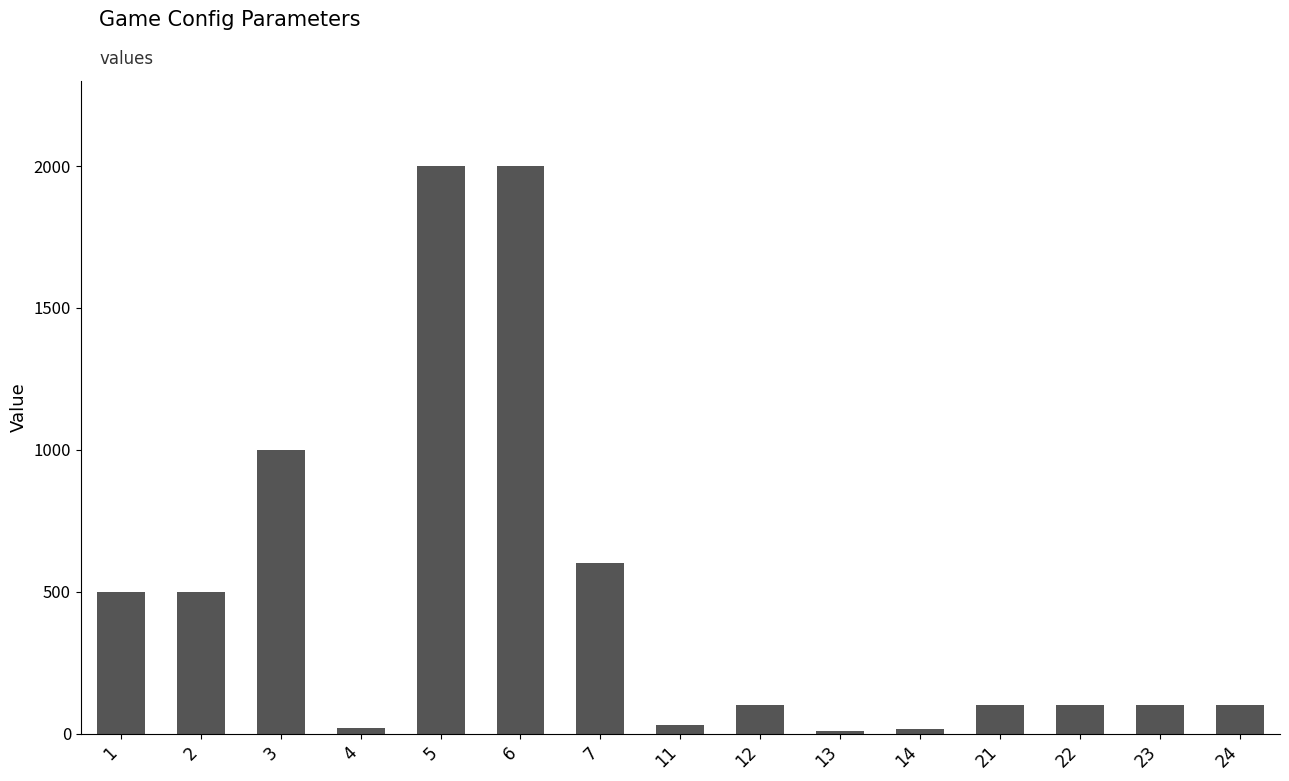

How many bars are there in total?

15